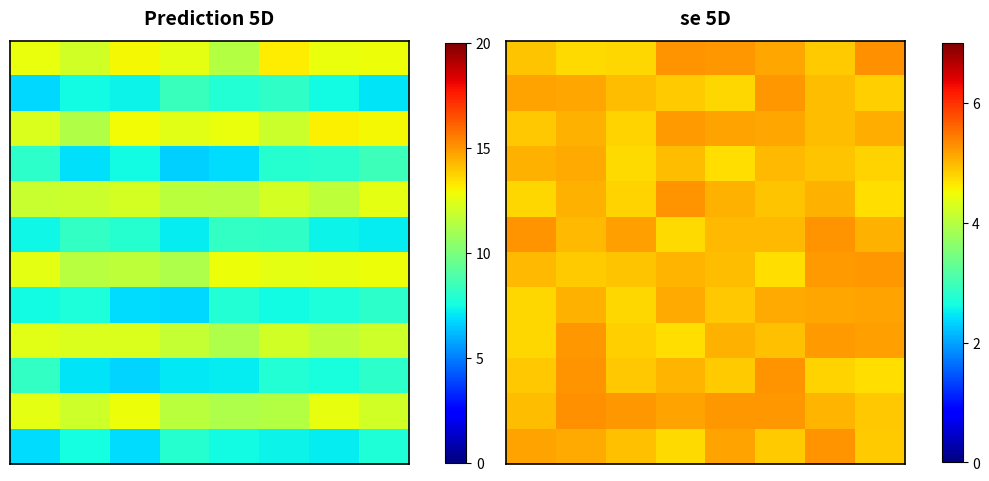

What is the minimum value shown in the chart?

4.7